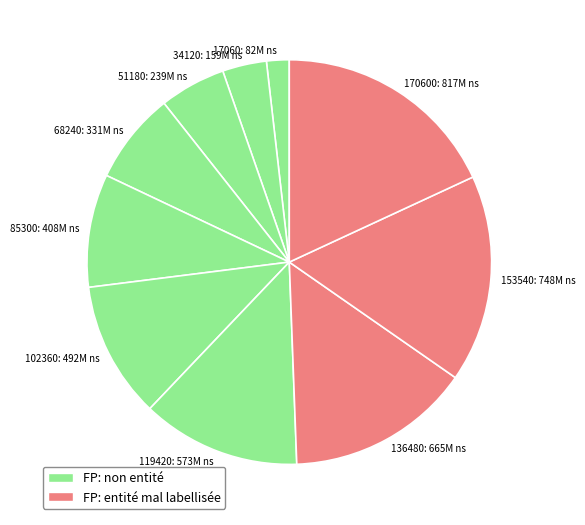

Combined, do 51180 and 34120 account for over 50%?

No